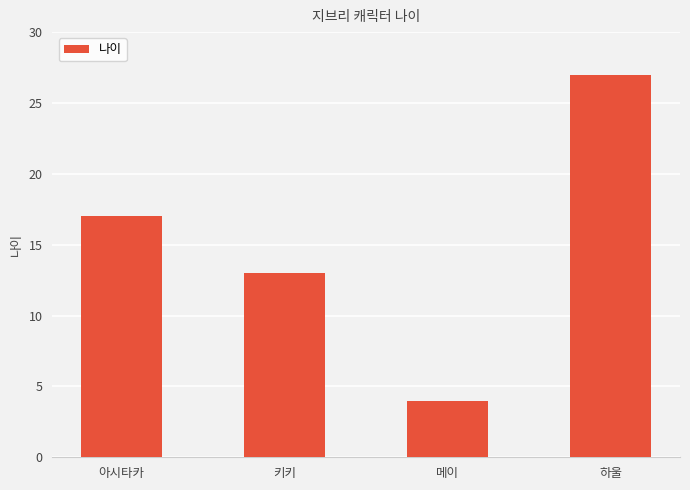

How many values are between 13 and 27?

3